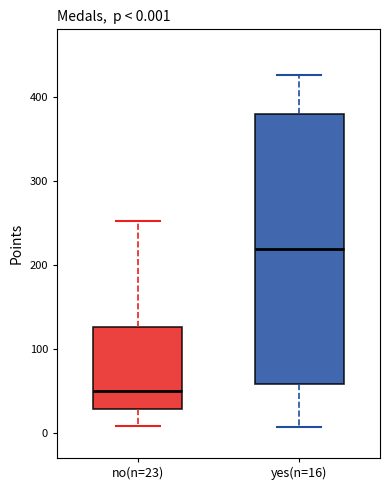

Which box has the highest median line?

yes(n=16)